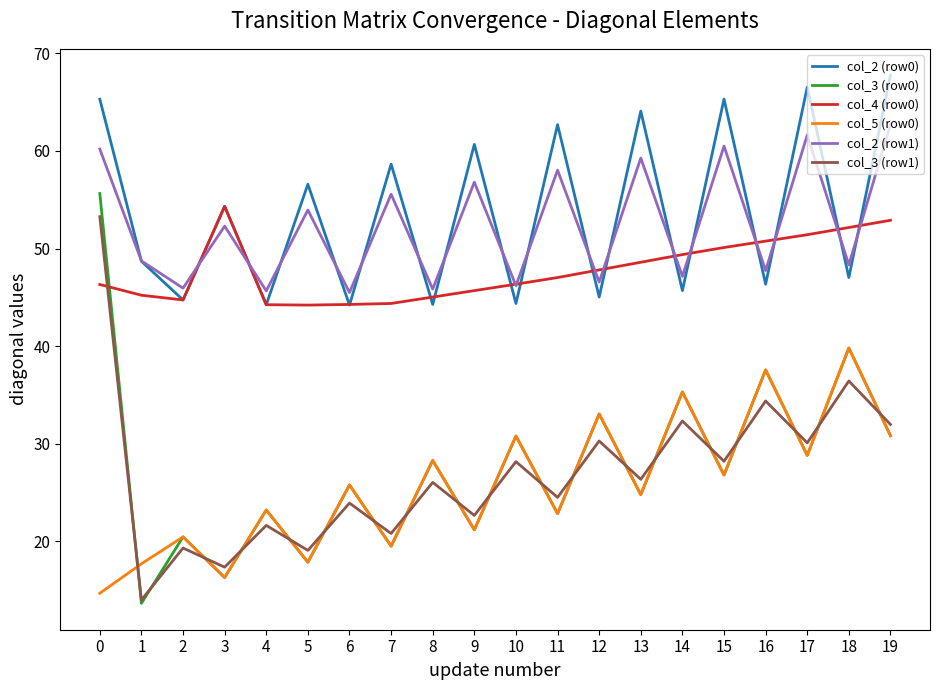

Is it true that col_3 (row1) equals 28.2 at 10?

True